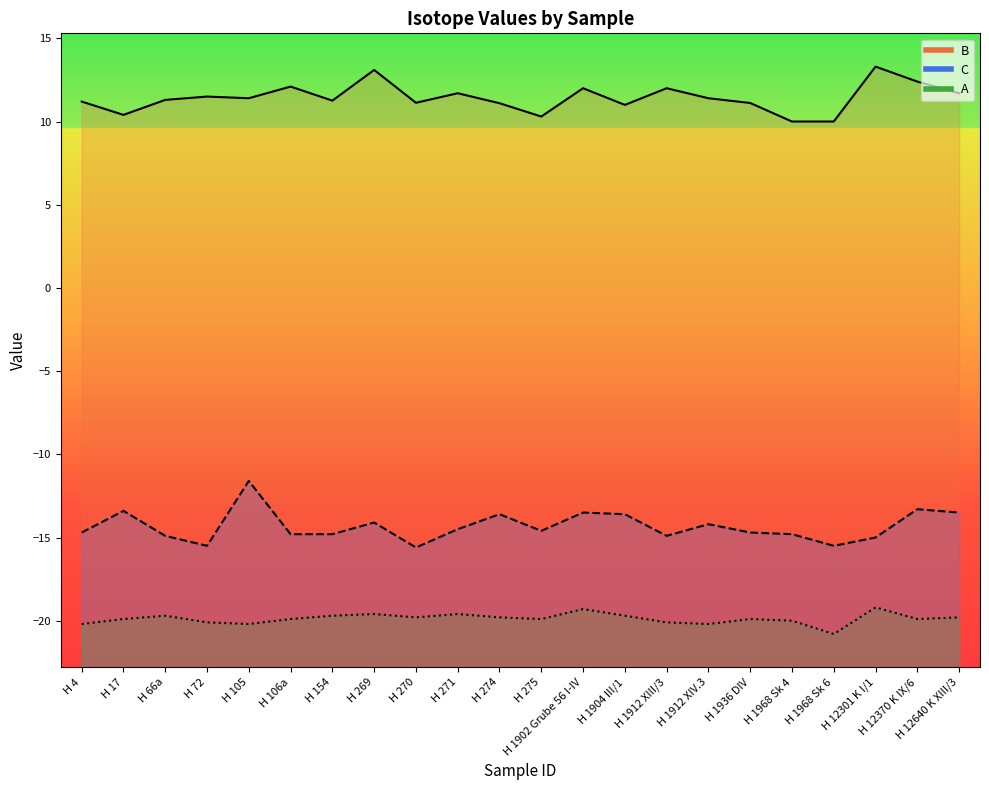

Rank the series by their average value, from lowest to highest.

A, C, B